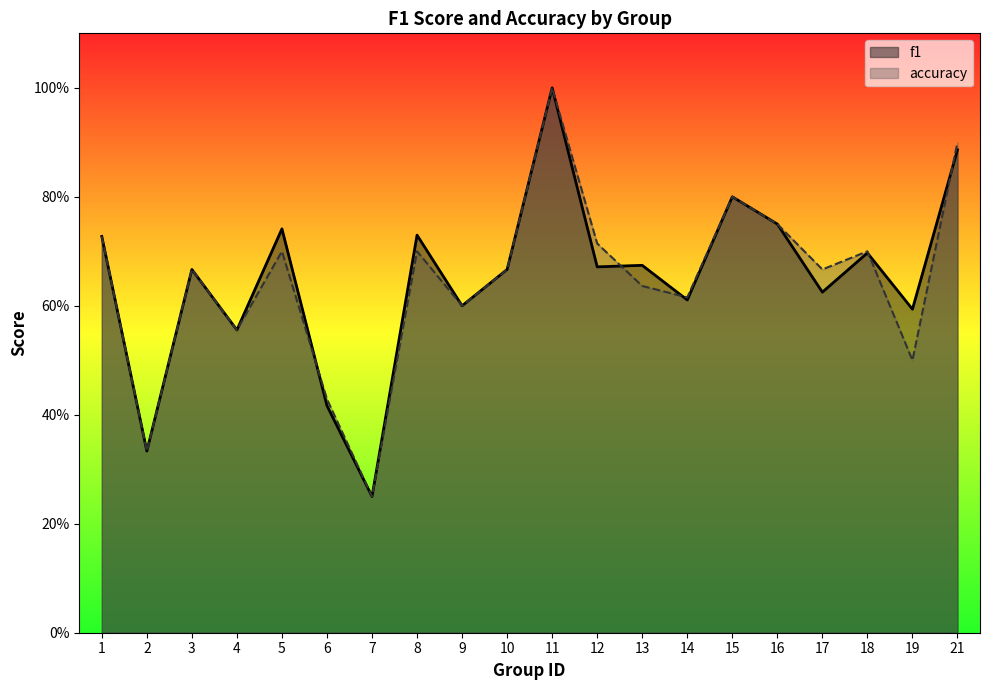

How many interior local peaks does the f1 series have?

7